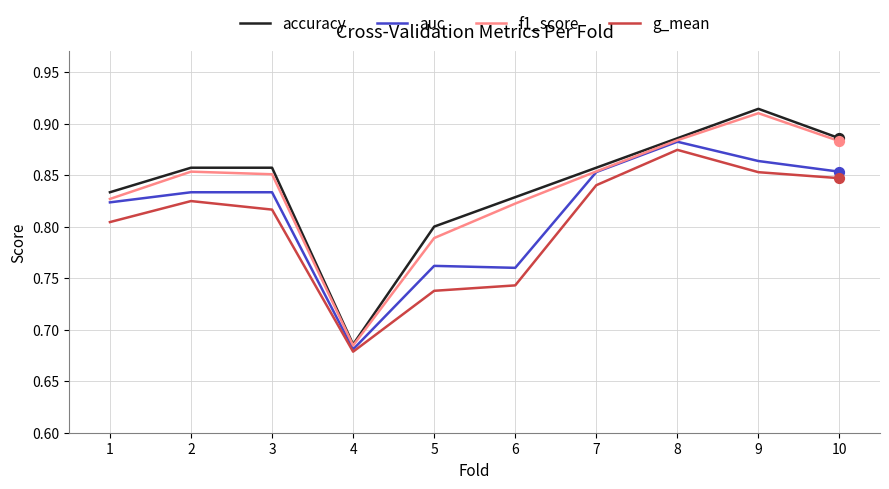

Which series has the widest spread of values?

accuracy